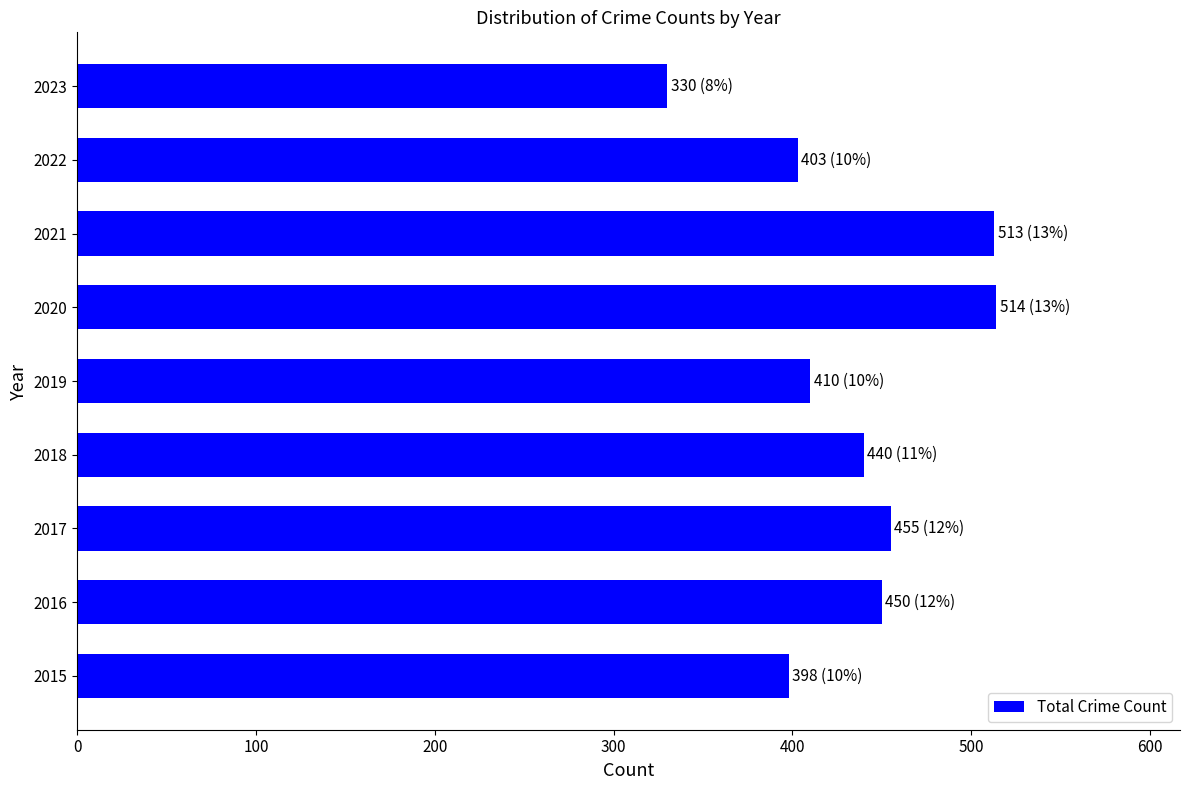

What is the smallest value displayed?

330